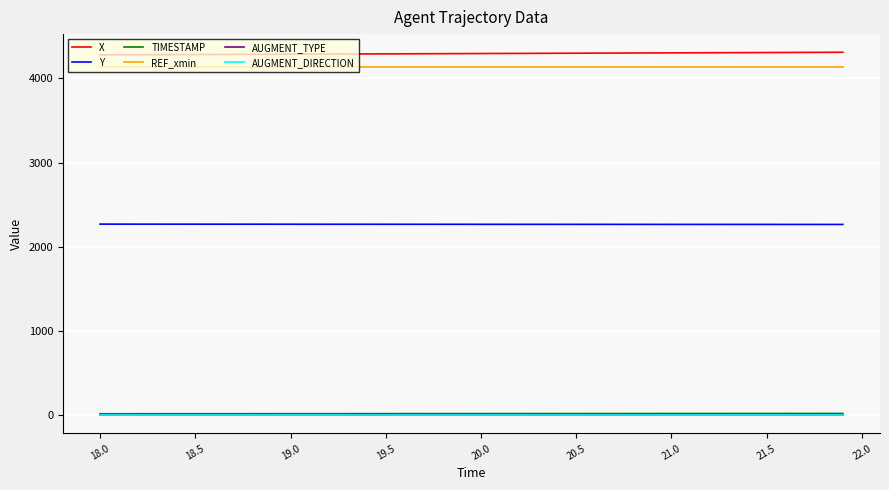

What is the maximum value shown in the chart?

4309.9